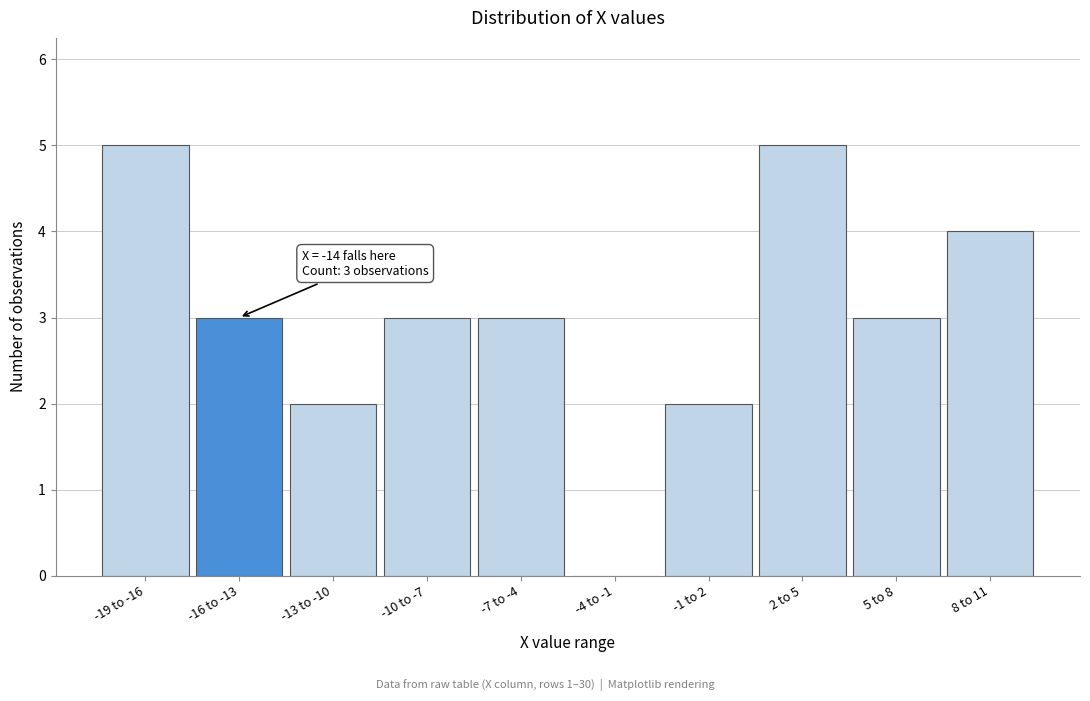

Reading left to right, extract all data points from this chart.

-19 to -16=5	-16 to -13=3	-13 to -10=2	-10 to -7=3	-7 to -4=3	-4 to -1=0	-1 to 2=2	2 to 5=5	5 to 8=3	8 to 11=4